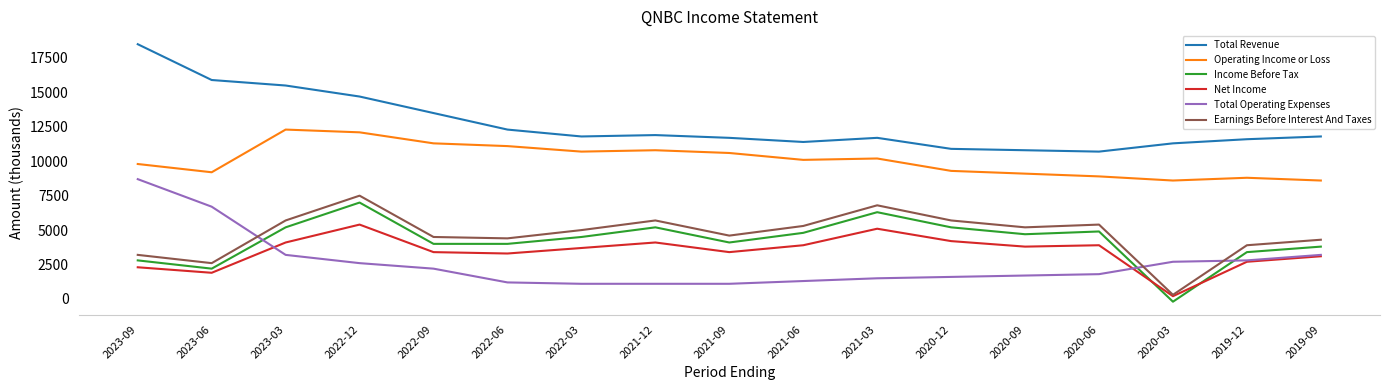

Count the number of categories in the chart.

17